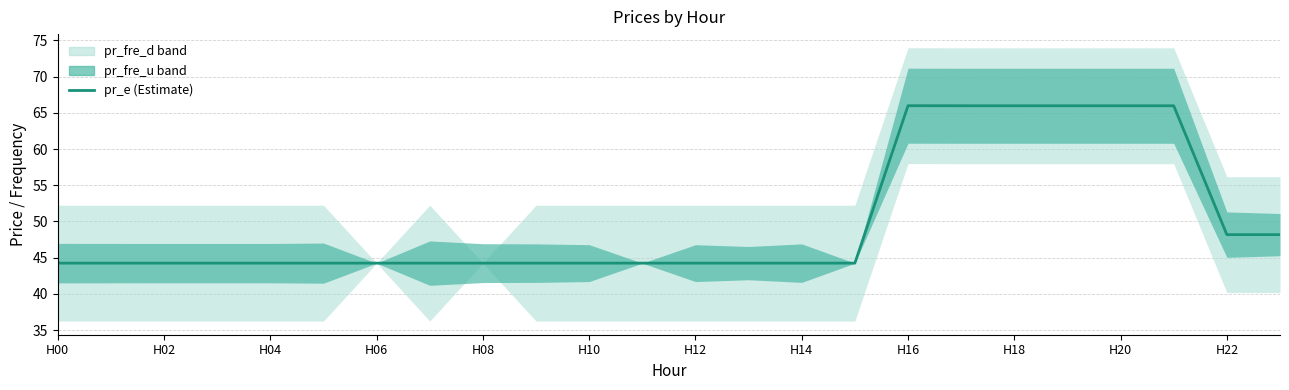

What is the value of the 21st point from the left?

66.0